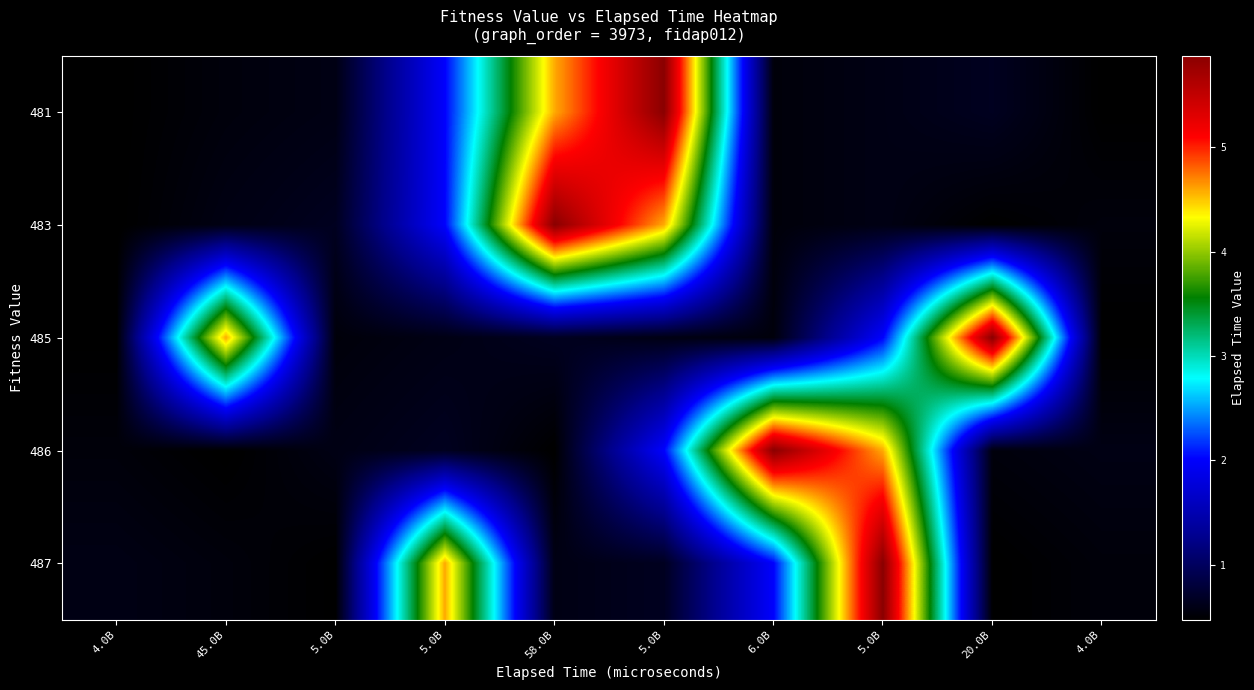

How many series are shown in this chart?

5